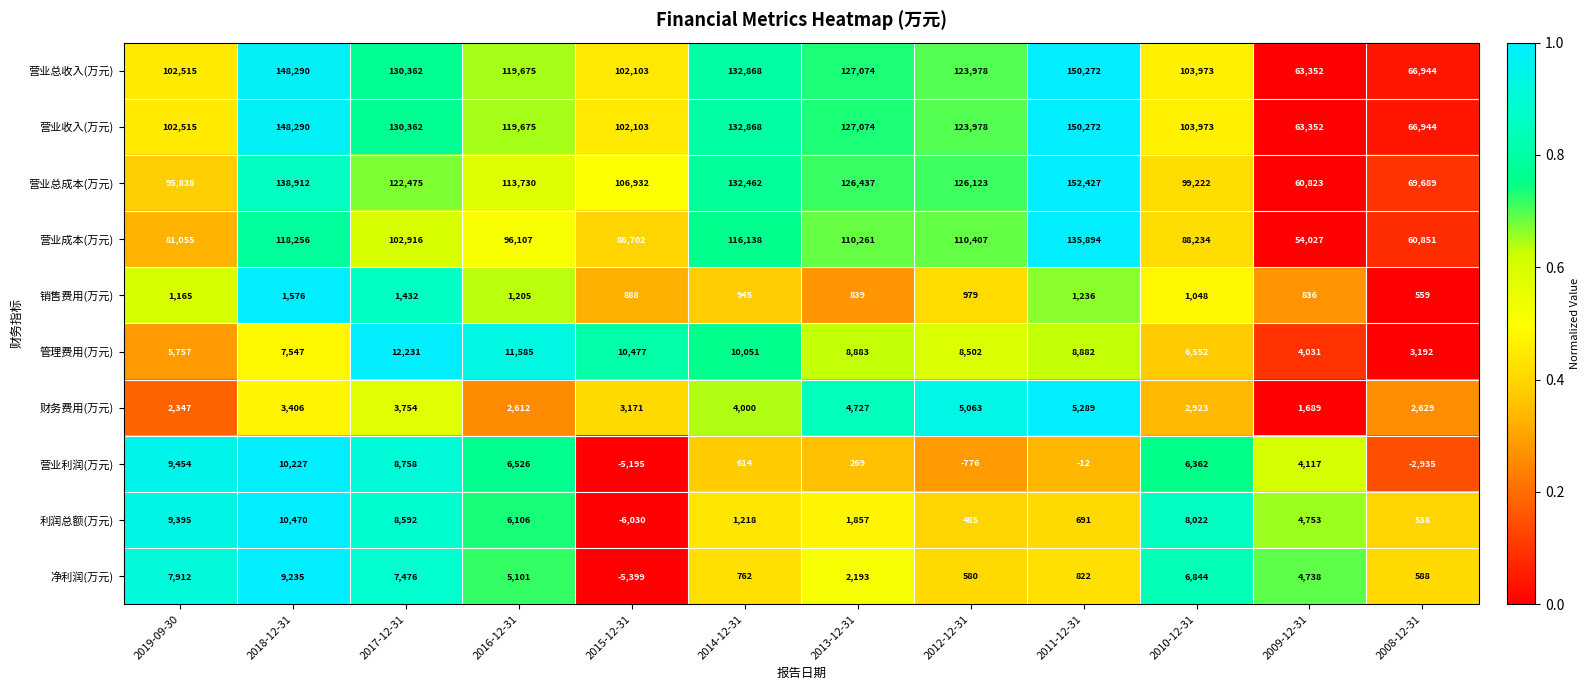

At how many categories does at least one series exceed 84487?

10